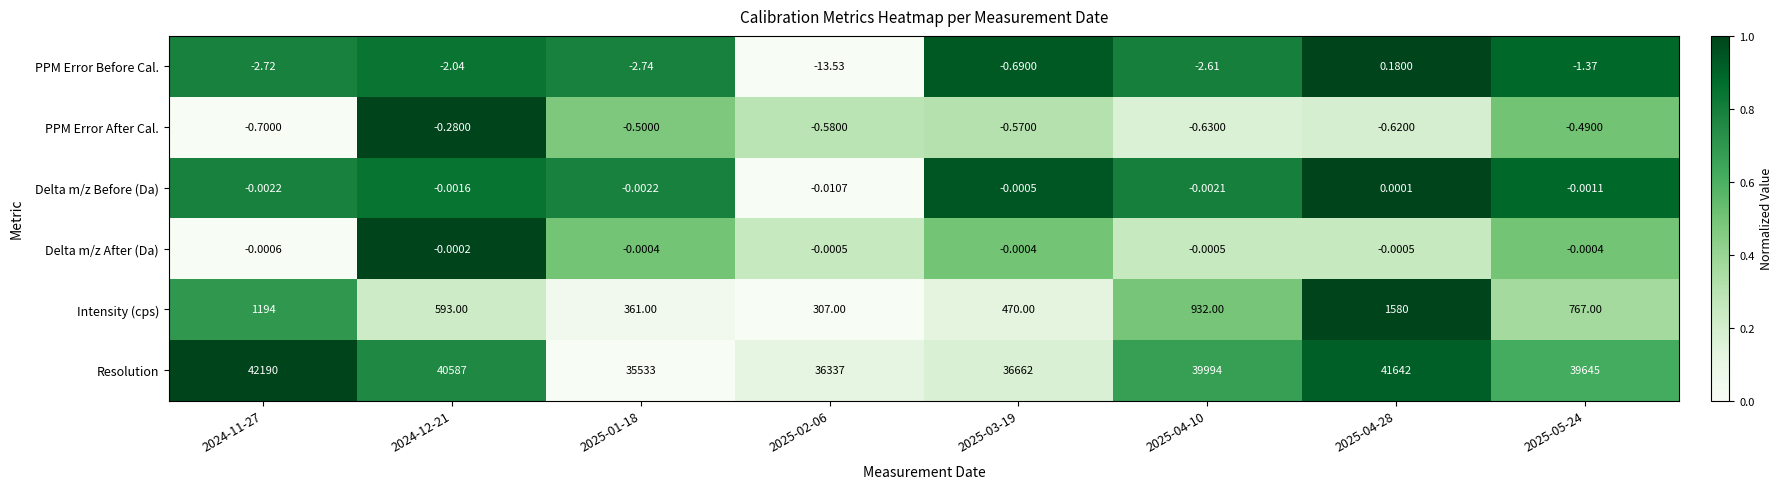

At how many categories does at least one series exceed 0?

8